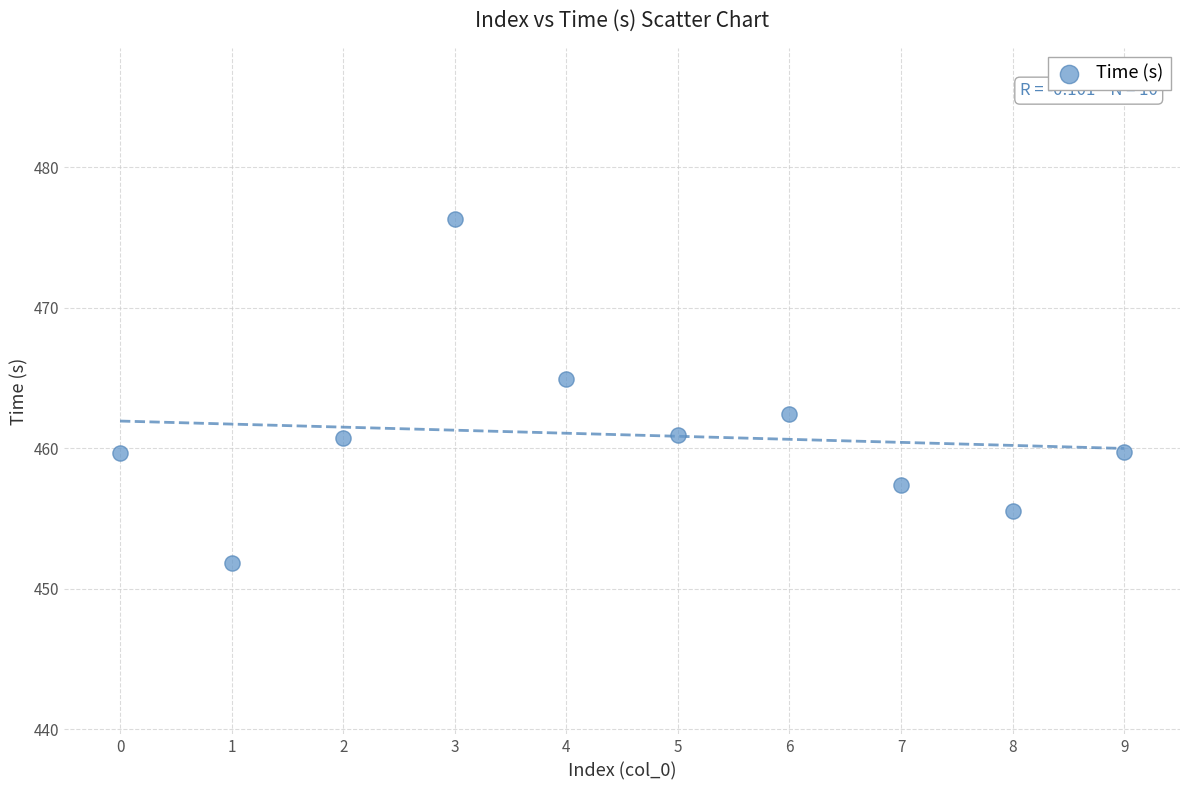

What Y value in the scatter plot is closest to 464?

464.9